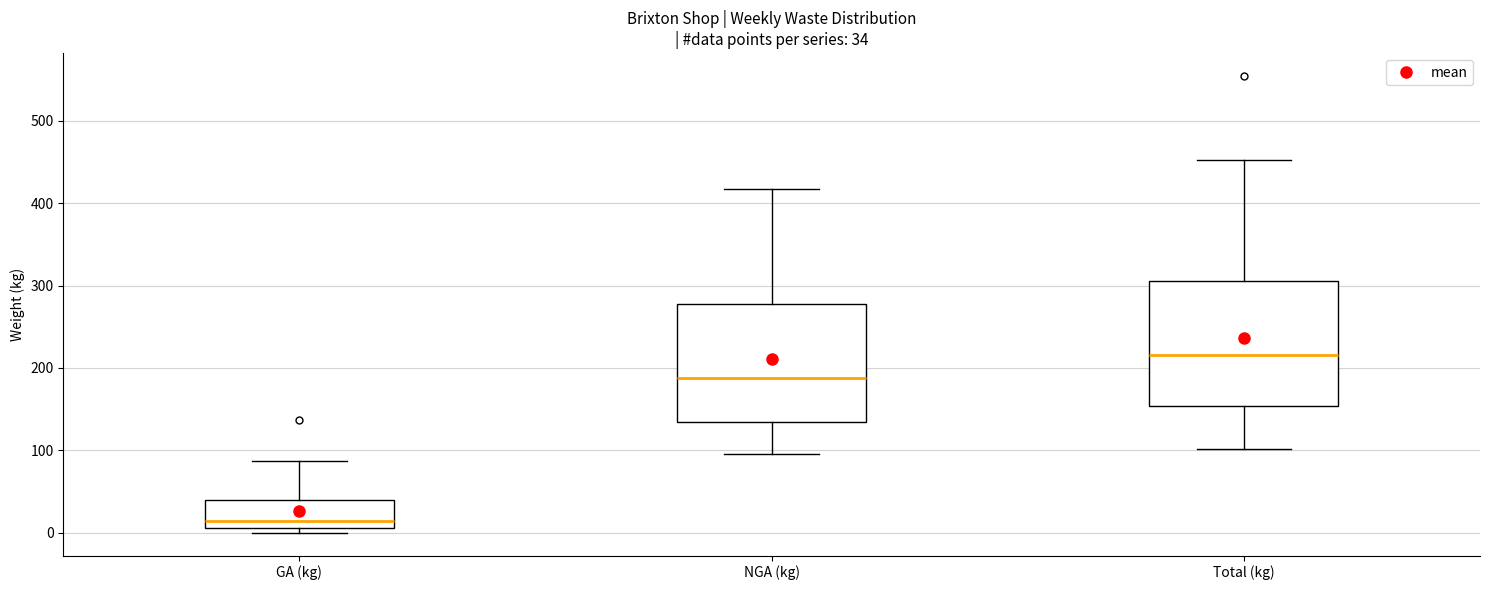

Which box has the highest median line?

Total (kg)